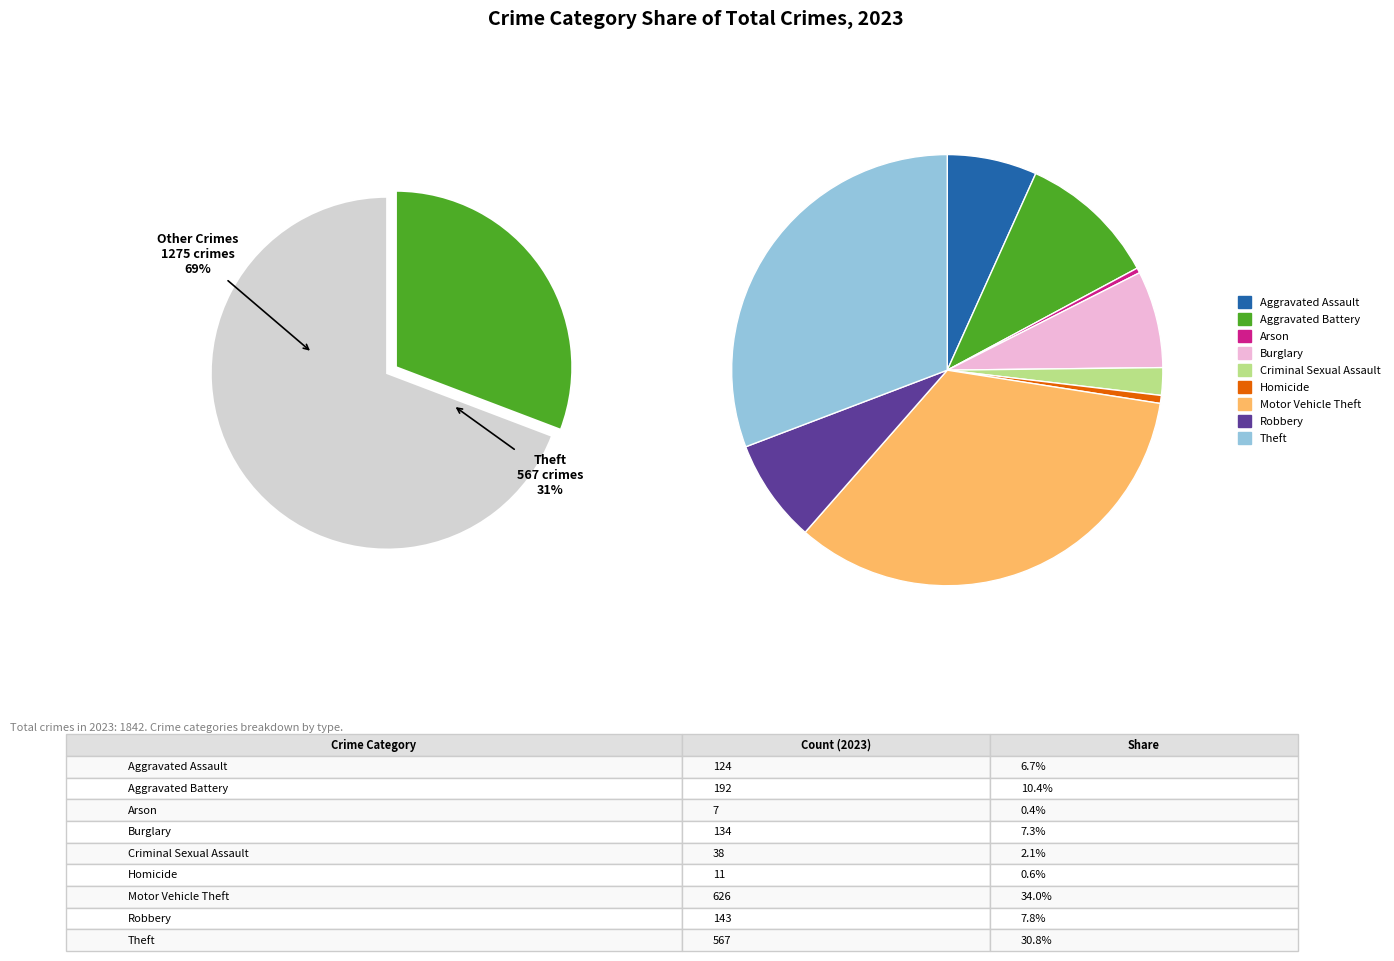

How many slices are in this pie chart?

9